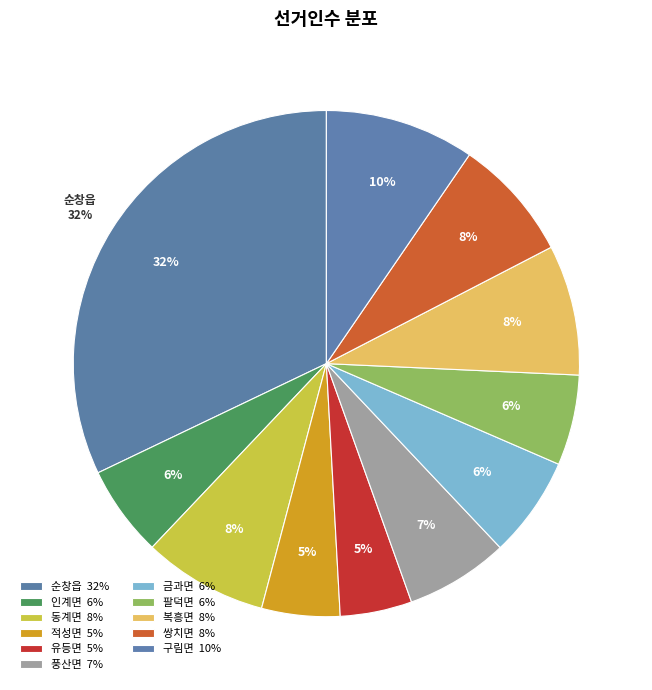

What portion of the pie excludes 순창읍?

67.9%